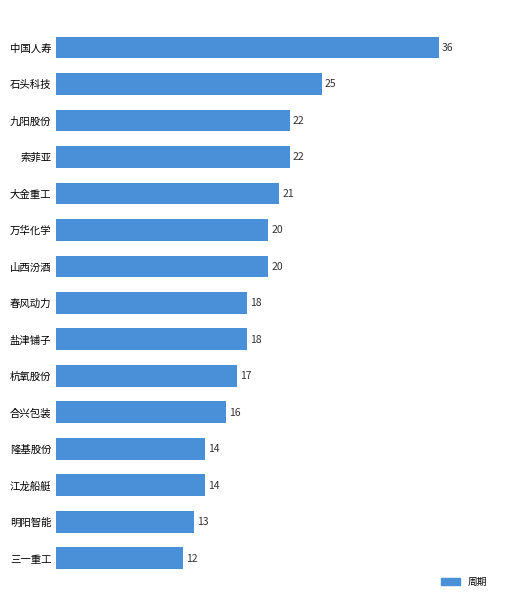

How many data points are less than 18?

6